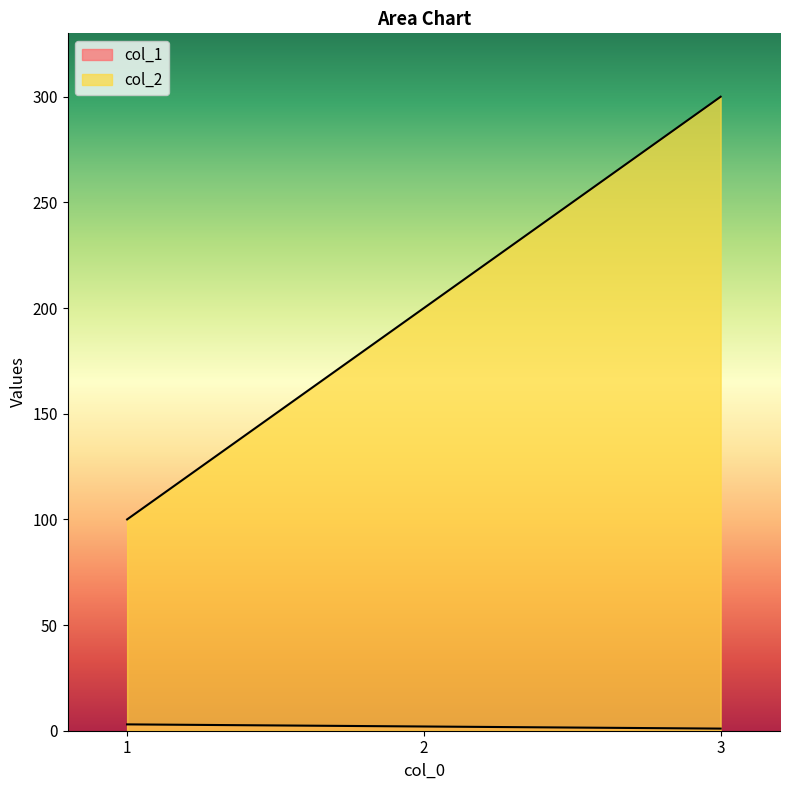

What is the minimum value for col_2?

100